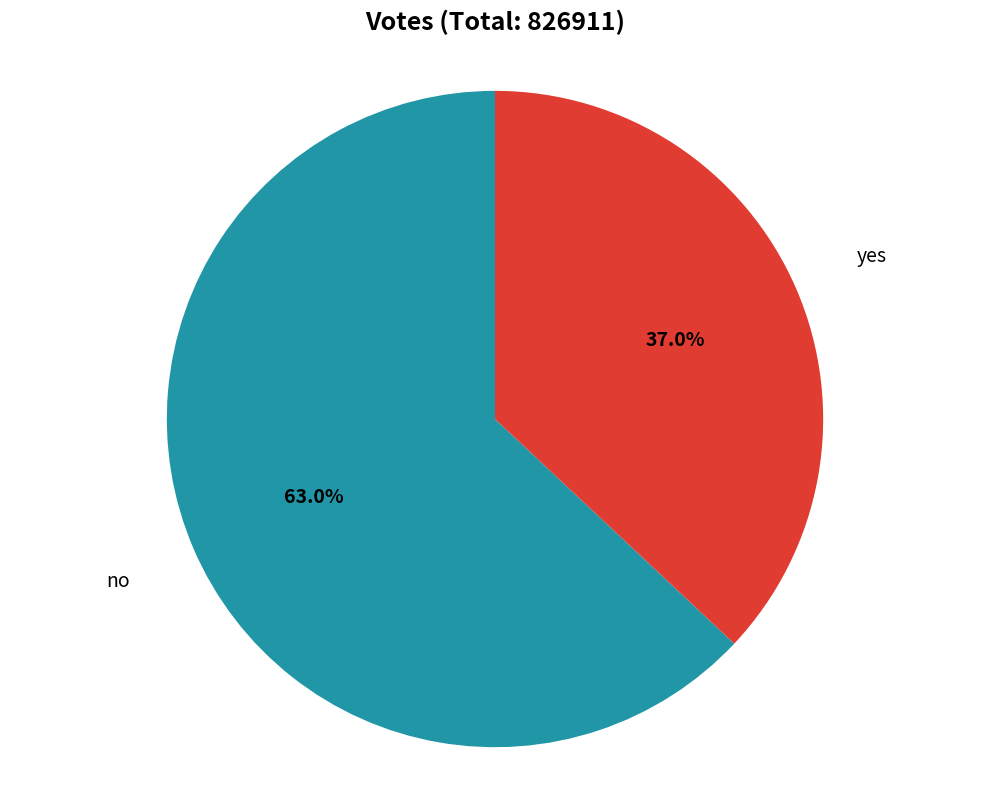

Is there a majority slice in this chart?

Yes